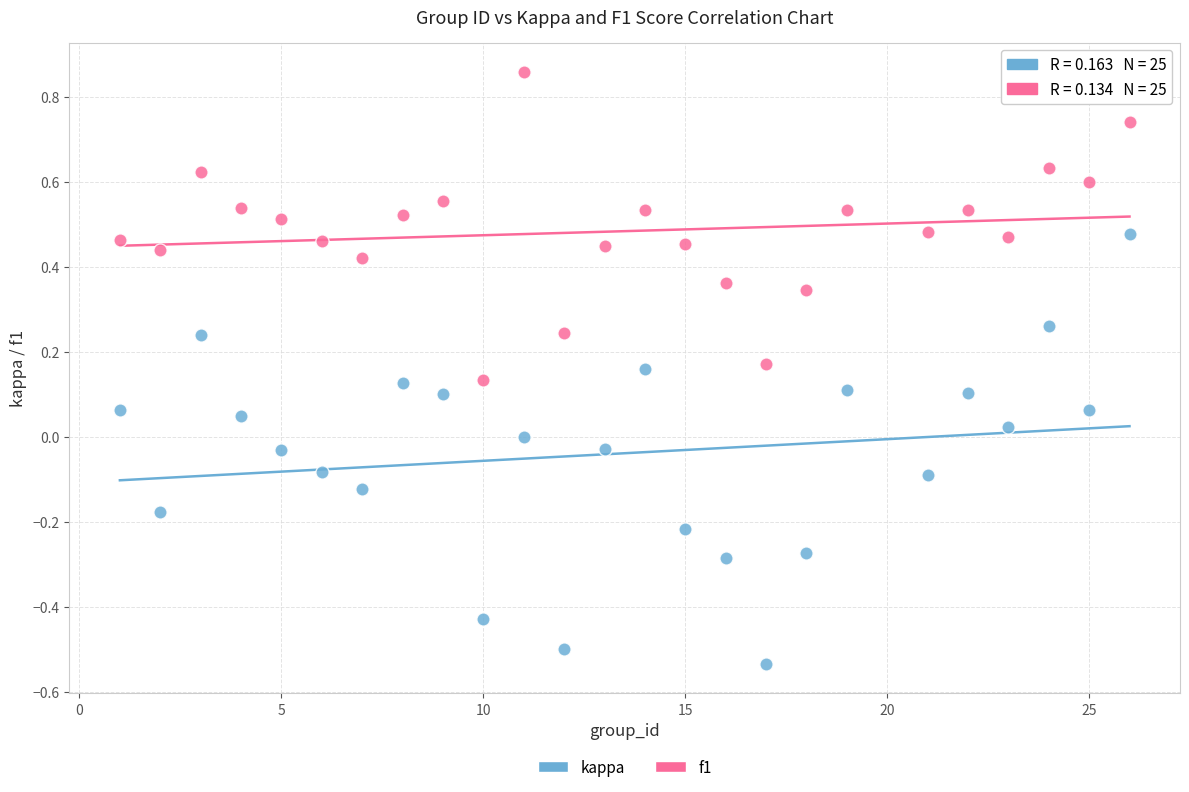

Across all data points, what is the range of Y values (max minus min)?

1.4